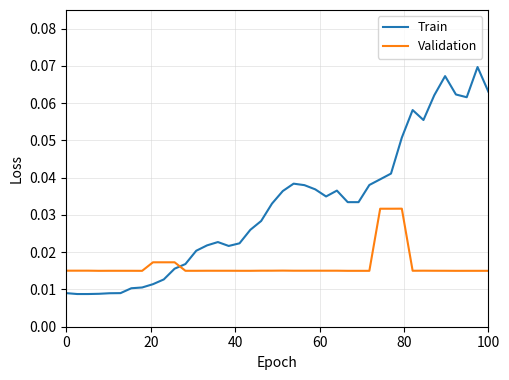

Which series has the largest range (max minus min)?

Train